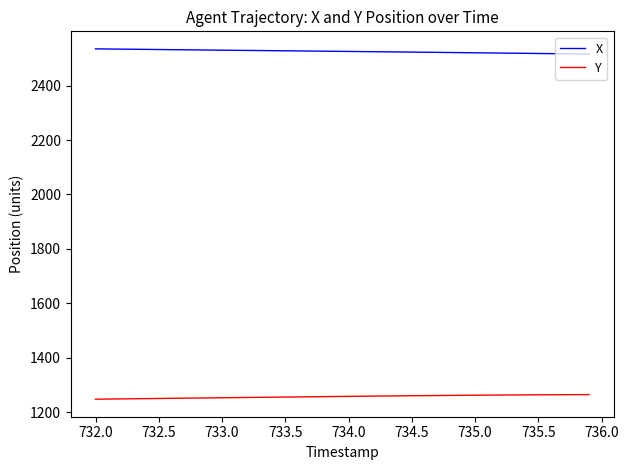

What is the minimum value for Y?

1247.3